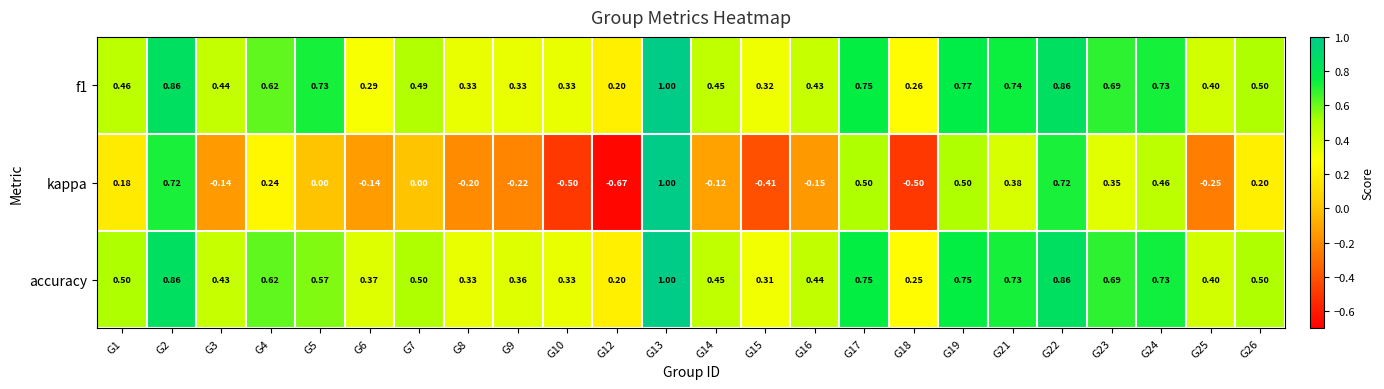

Which category has the highest value across all series?

G13